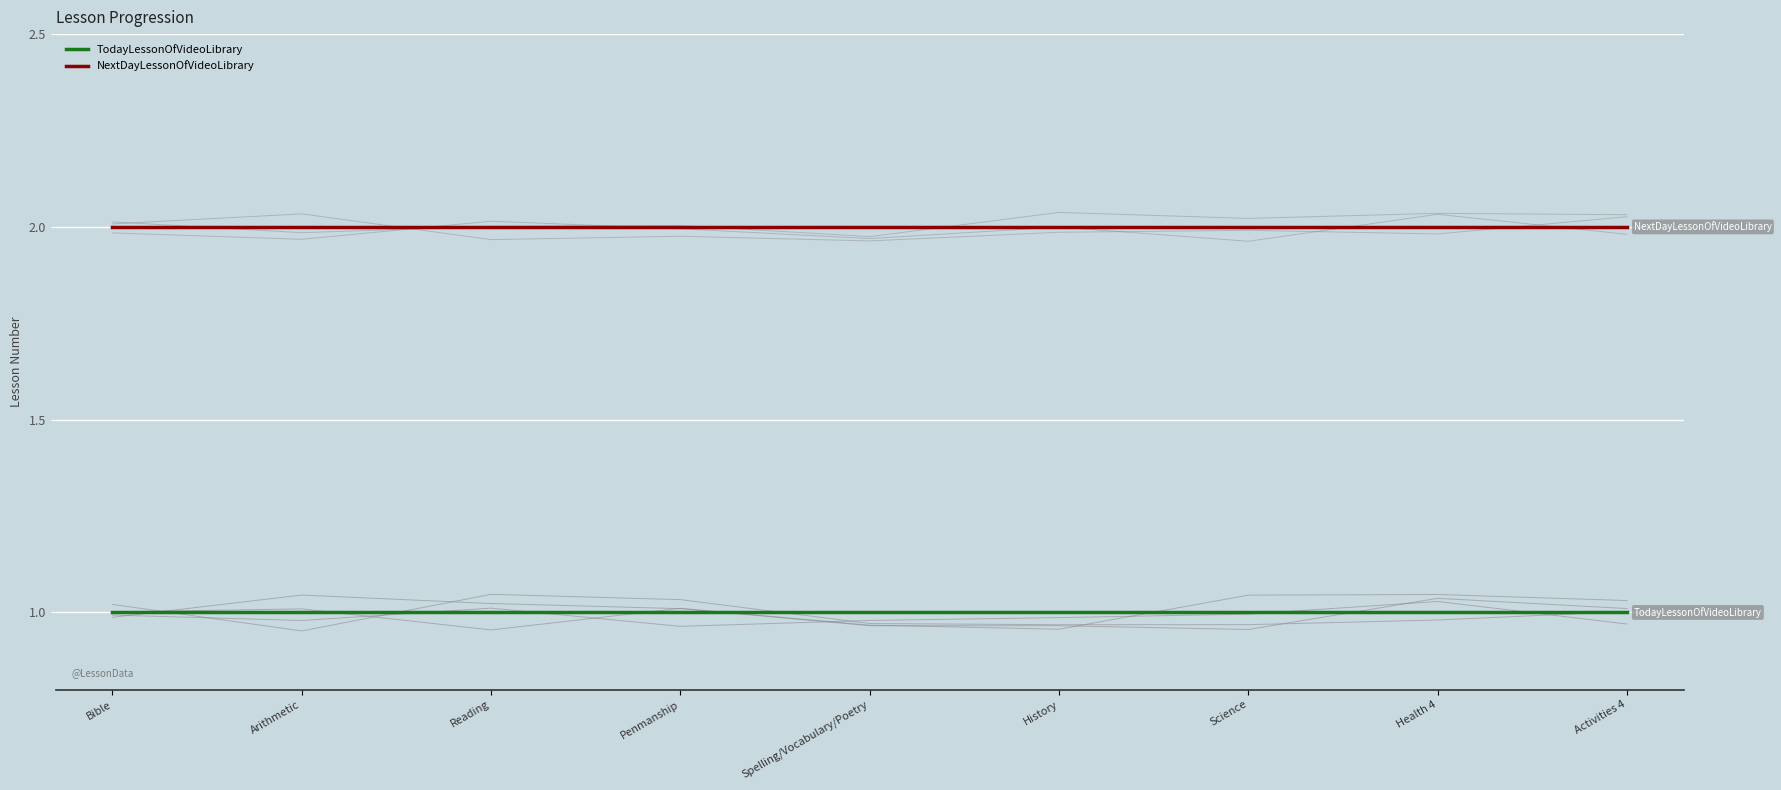

Reading left to right, extract all data points from this chart.

TodayLessonOfVideoLibrary: 1	1	1	1	1	1	1	1	1
NextDayLessonOfVideoLibrary: 2	2	2	2	2	2	2	2	2